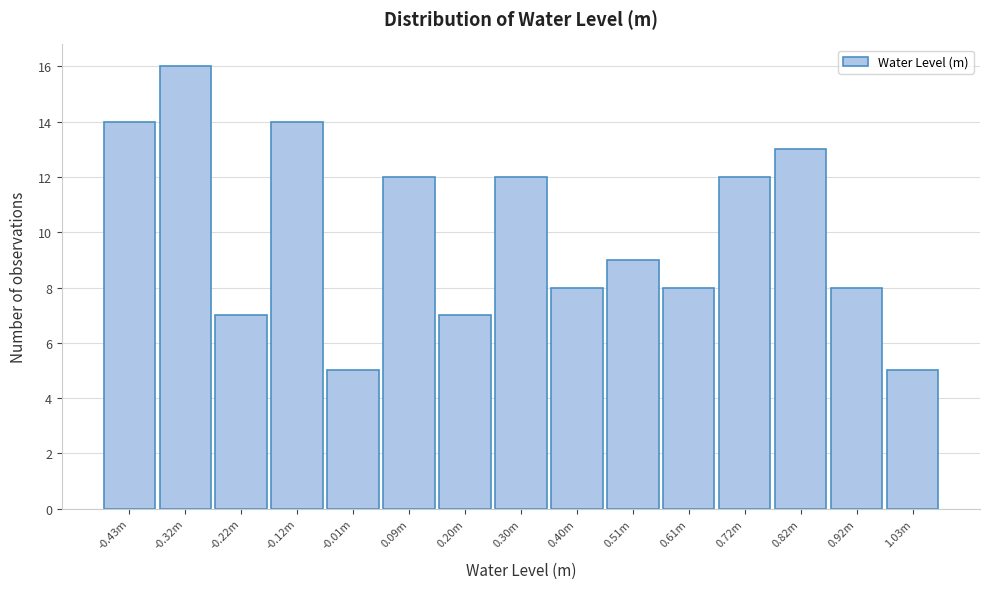

Reading left to right, list all the values displayed in this chart.

-0.43m=14	-0.32m=16	-0.22m=7	-0.12m=14	-0.01m=5	0.09m=12	0.20m=7	0.30m=12	0.40m=8	0.51m=9	0.61m=8	0.72m=12	0.82m=13	0.92m=8	1.03m=5